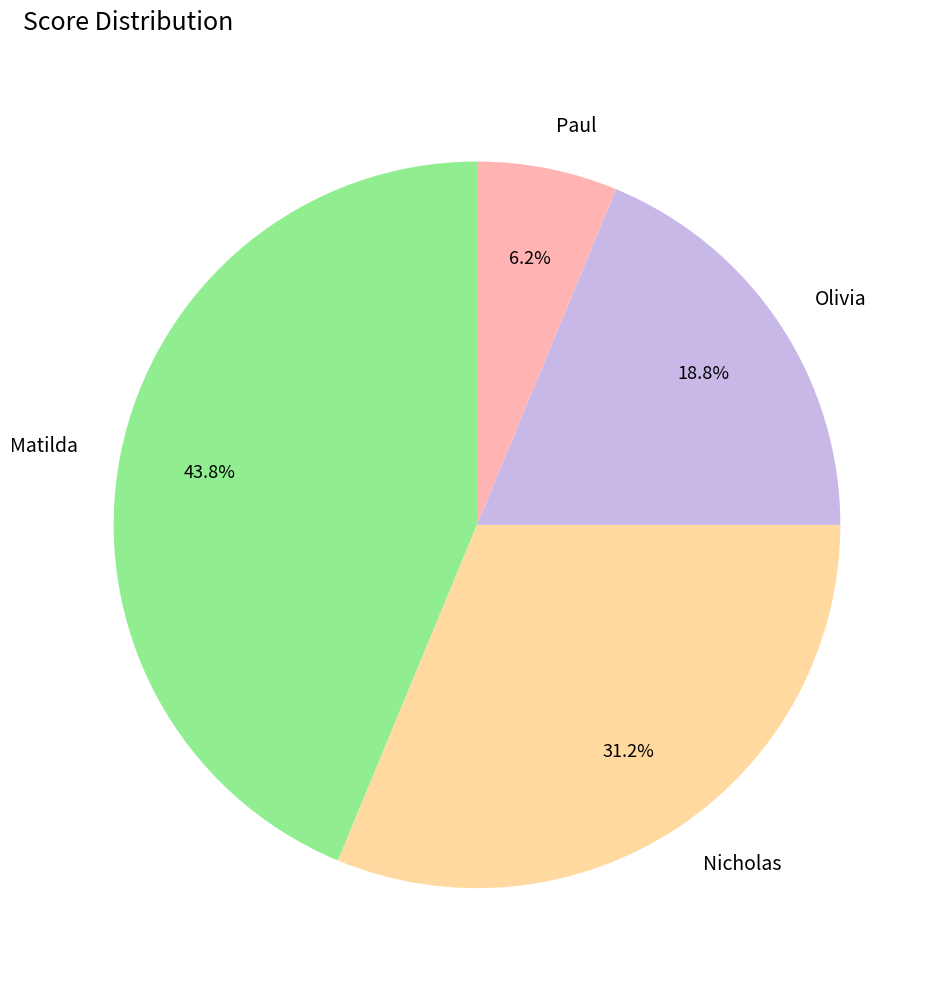

Which category has the biggest portion of the pie?

Matilda